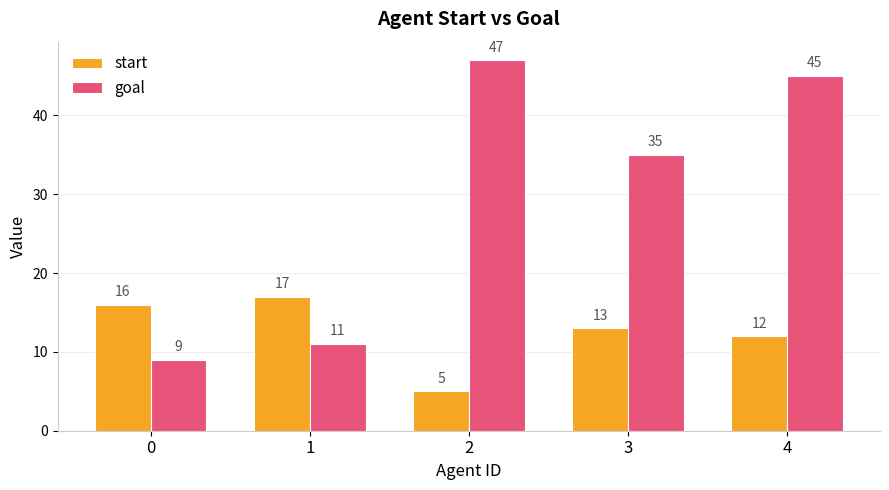

Does the chart contain stacked bars?

No